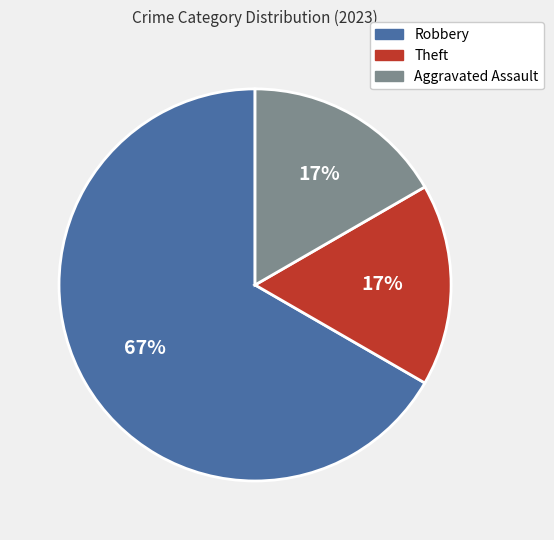

Do Robbery and Theft together represent more than half of the pie?

Yes